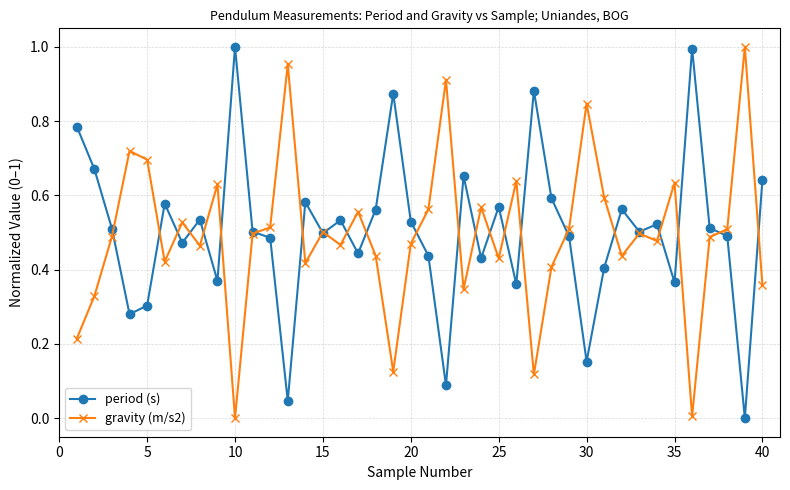

True or false: gravity (m/s2) has more than 0 interior local peaks.

True